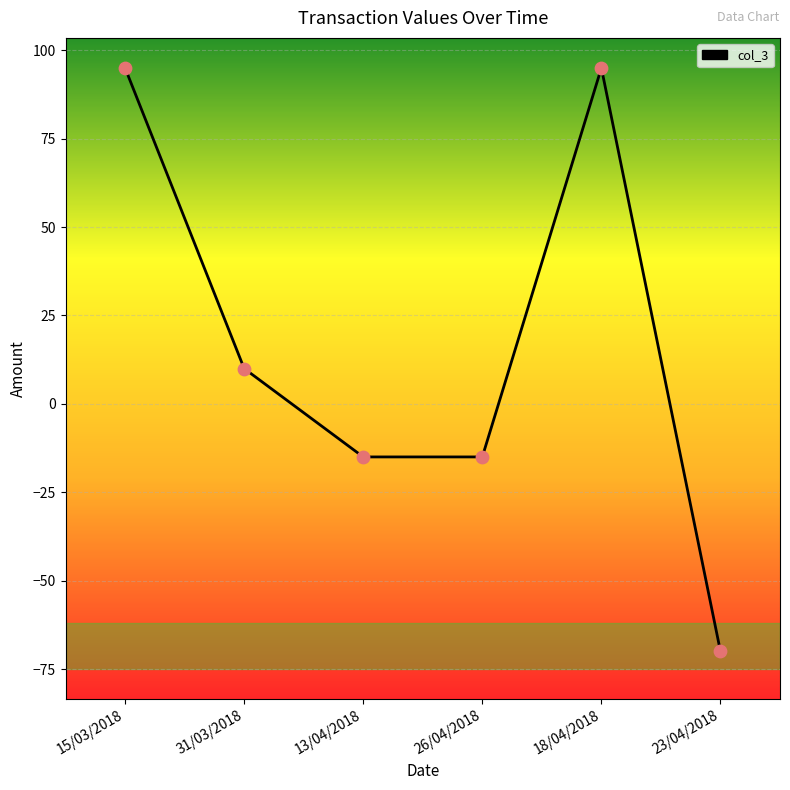

Between 15/03/2018 and 31/03/2018, which is larger?

15/03/2018